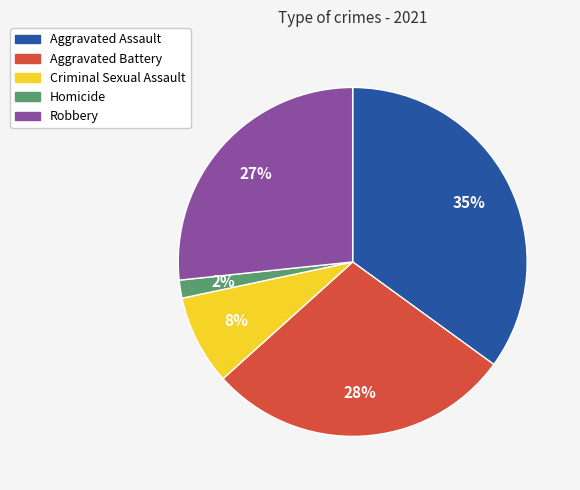

Do Aggravated Assault and Robbery together represent more than half of the pie?

Yes